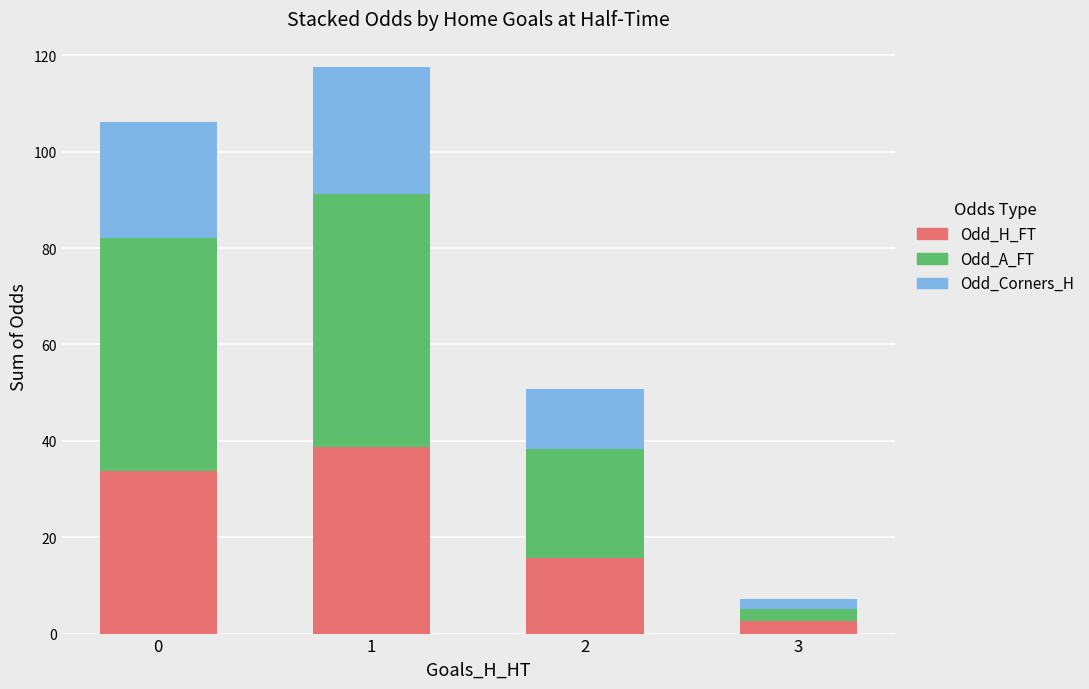

What is the total value across all series at 0?

106.3